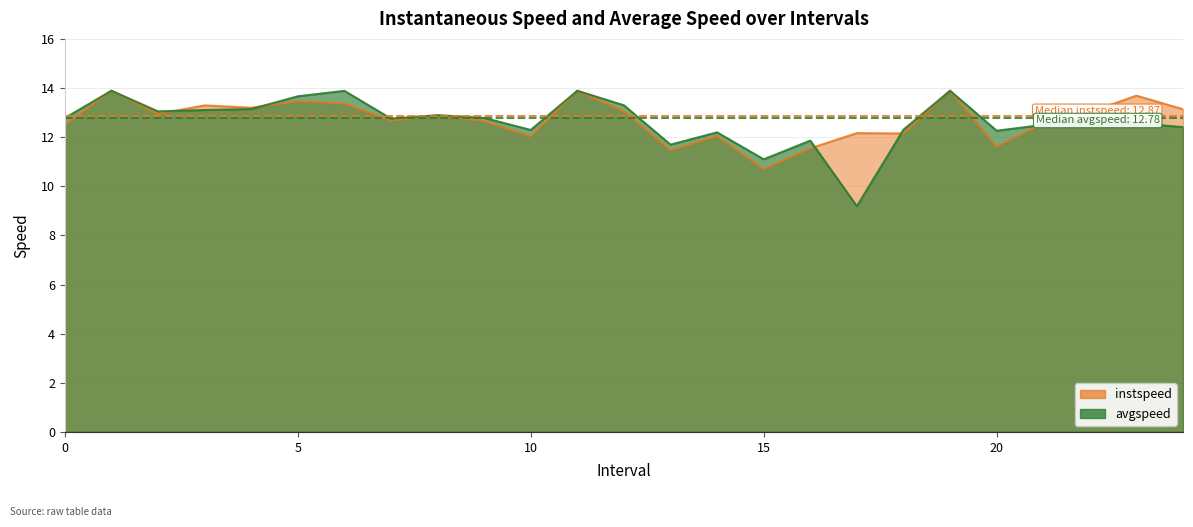

The instspeed series shows 12.5 at 0.0. True or false?

True